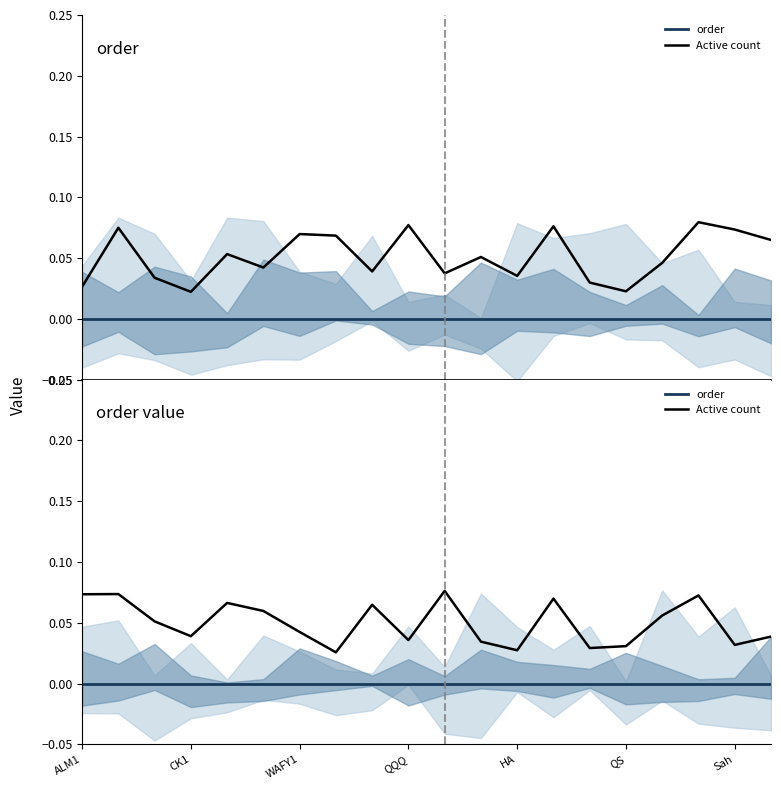

Does the chart have visible grid lines?

No